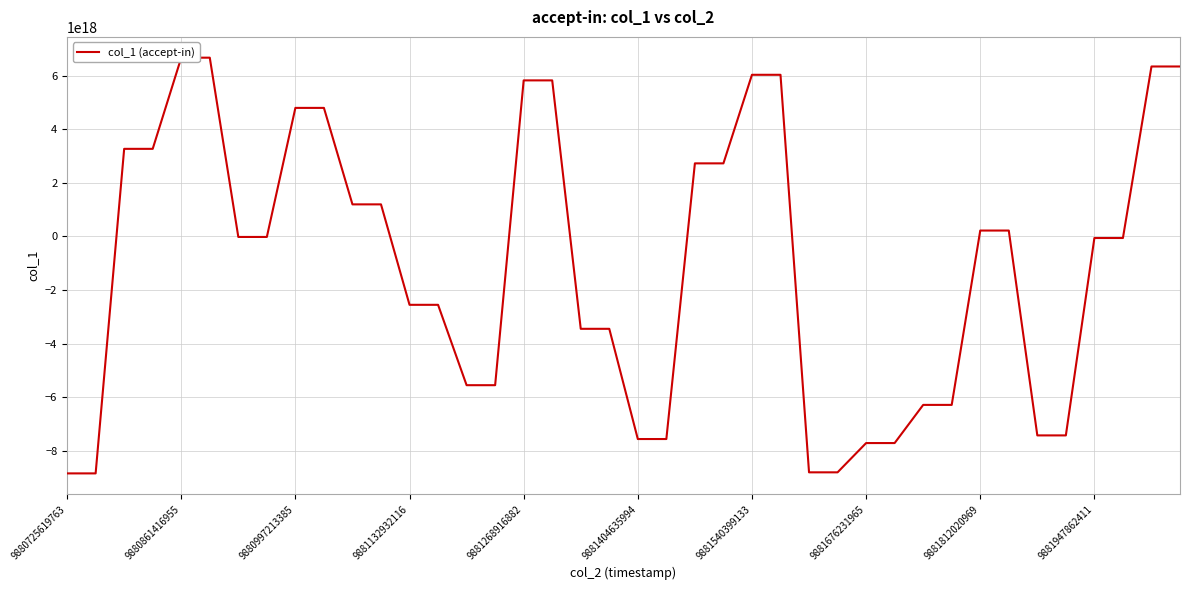

What is the sum of the values at 21 and 15?

-13115586718208796672